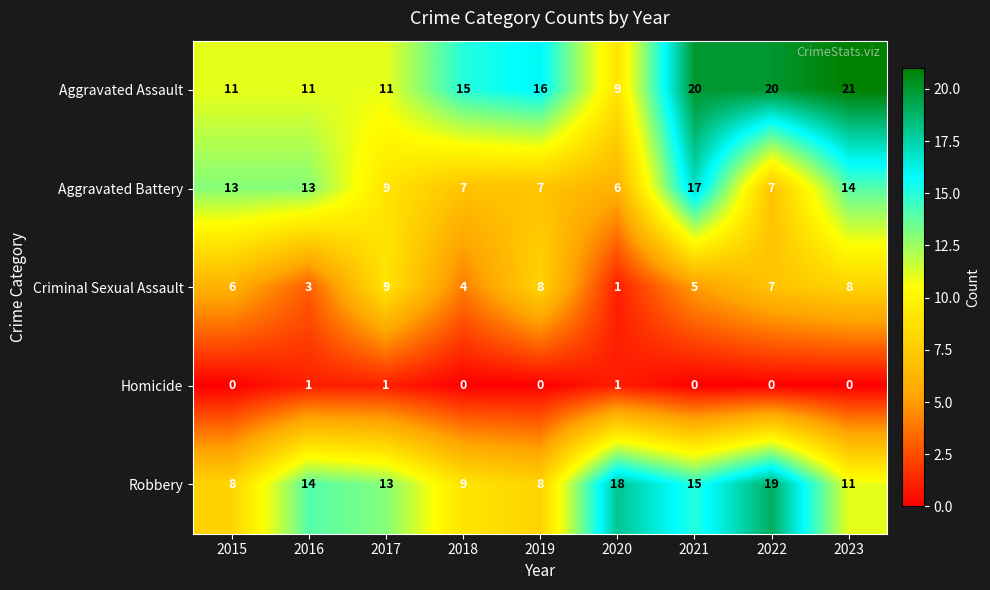

What is the average value of the Criminal Sexual Assault series?

6